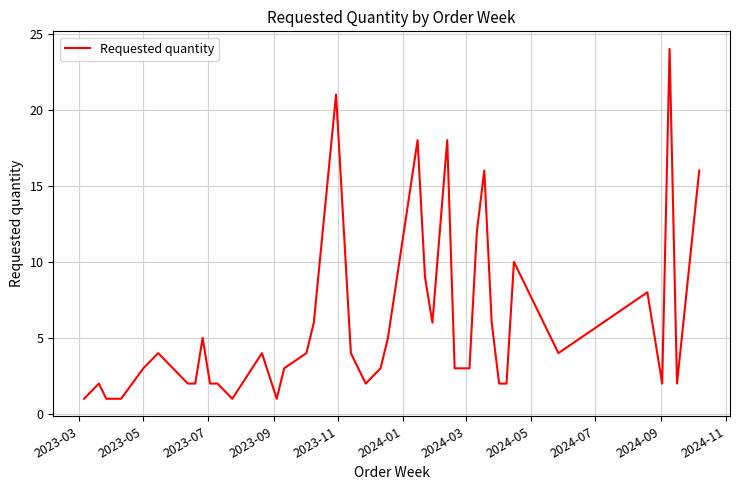

What is the greatest value displayed?

24